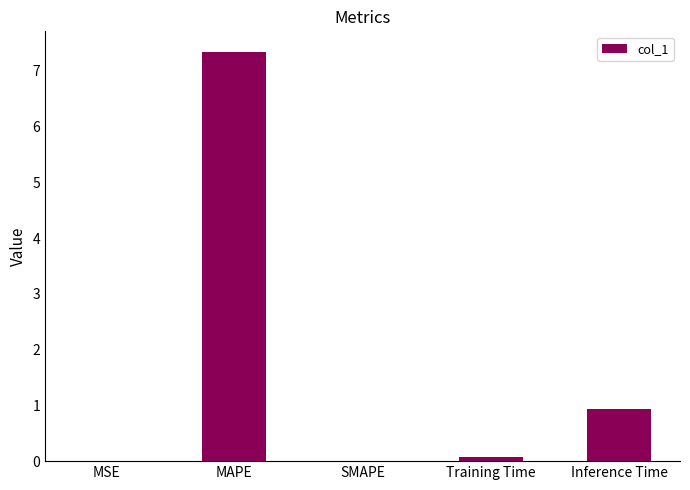

What is the sum of the values at SMAPE and MAPE?

7.3